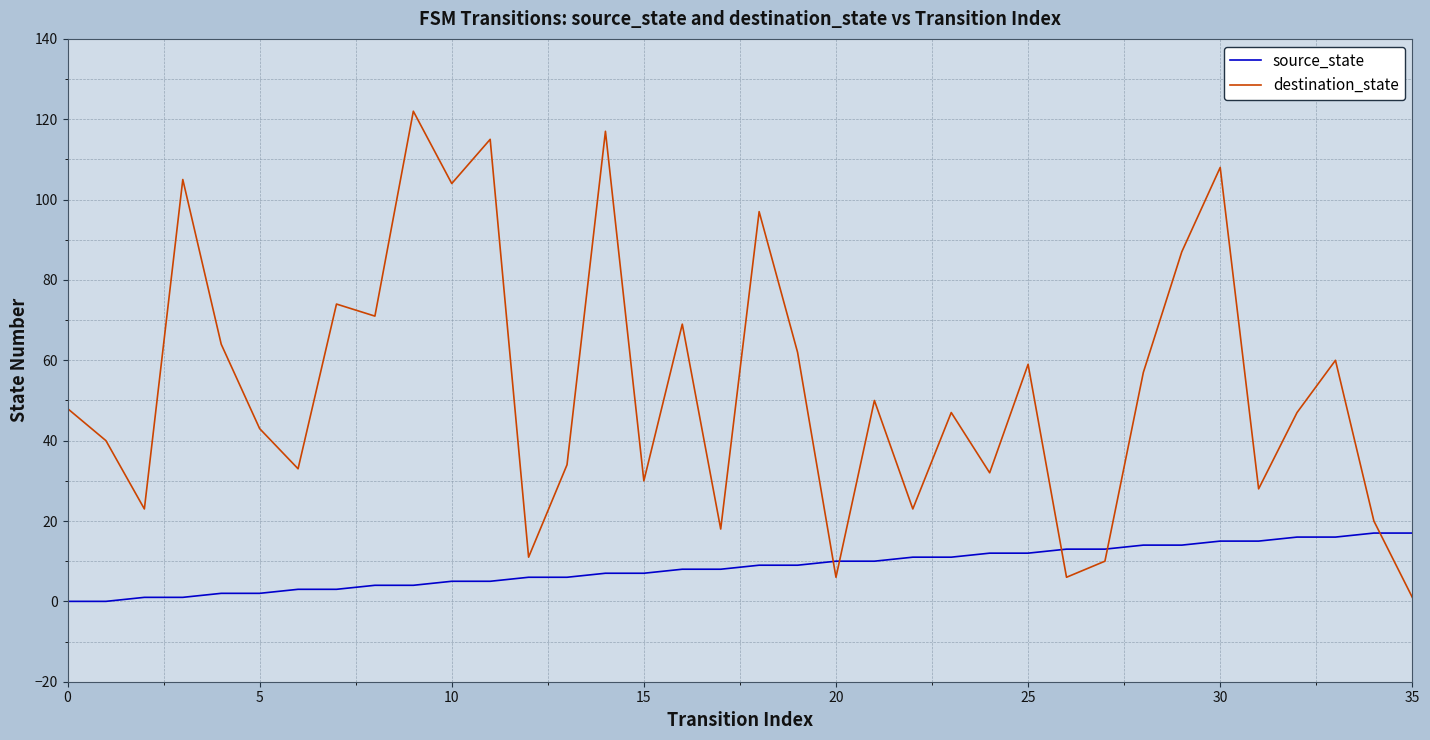

At how many categories does at least one series exceed 81?

8